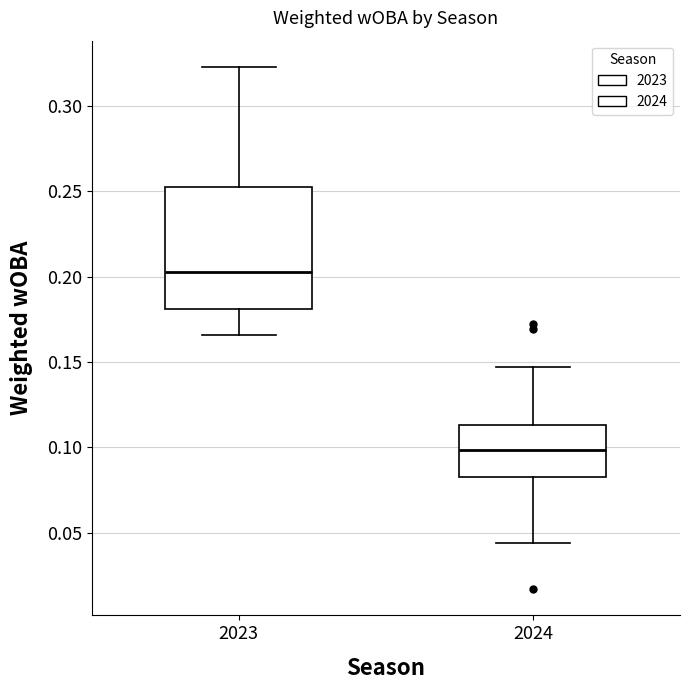

Where is the upper edge of the box at x = 2024 on the y-axis? The values are not printed on the chart, so give them approximately, as read against the axis.

0.115